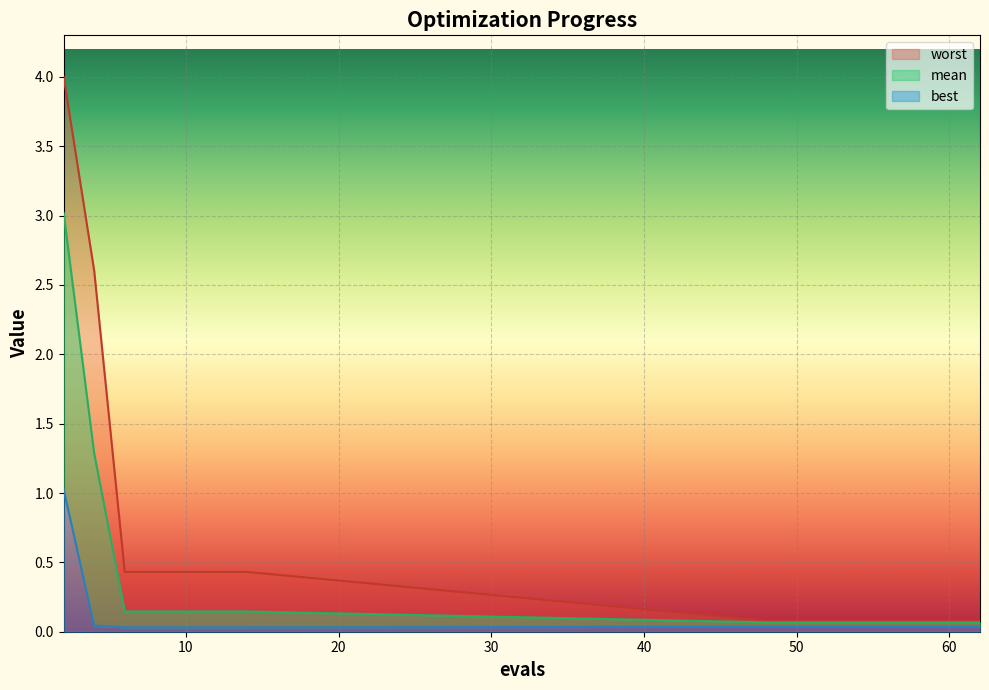

Is it true that best equals 0.0 at 60?

True